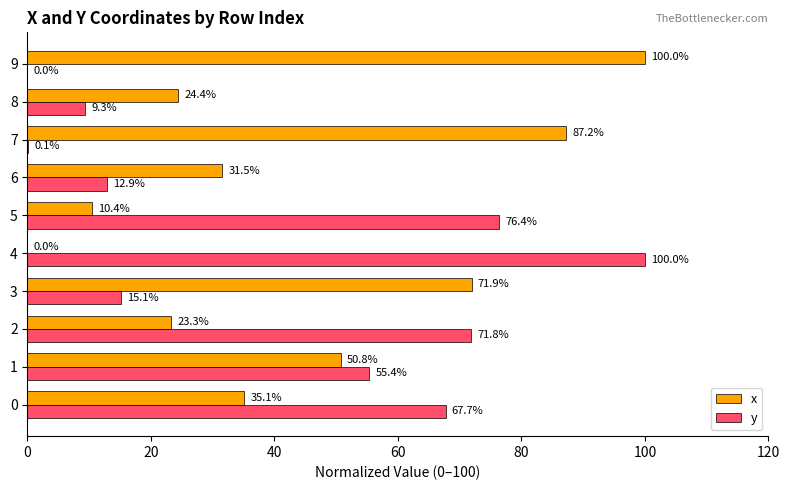

The x series shows 87.2 at 7. True or false?

True